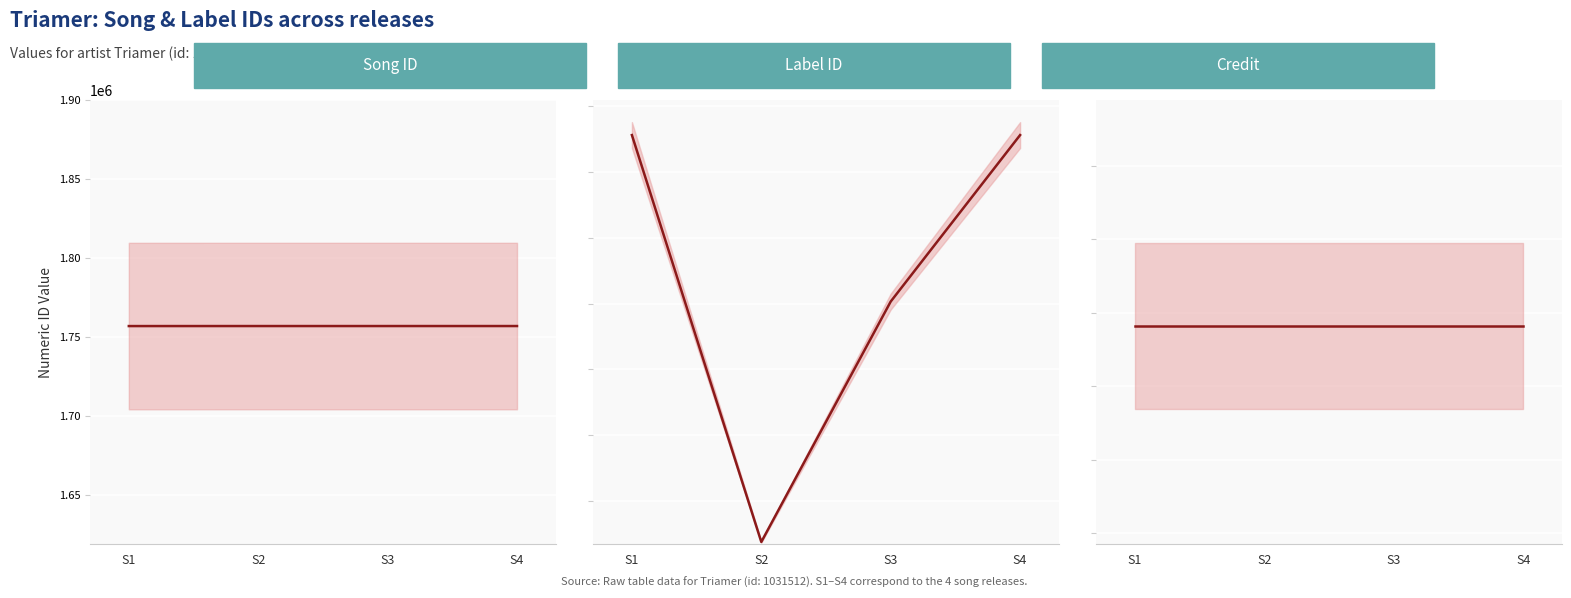

What is the value of the songid point at the 3rd from the left?

1756880